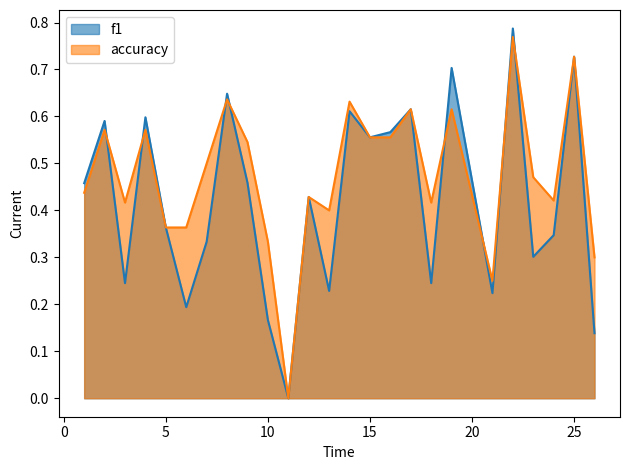

At how many categories does at least one series exceed 0?

24